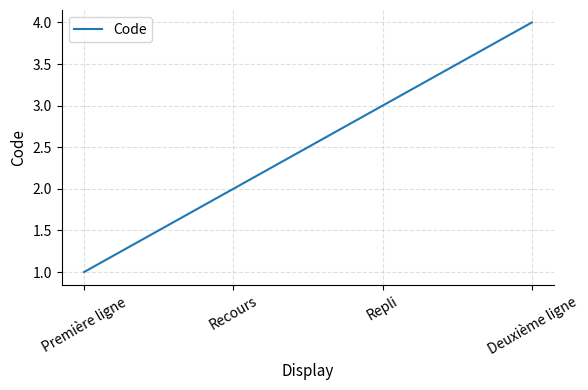

What is the sum of the values at Première ligne and Recours?

3